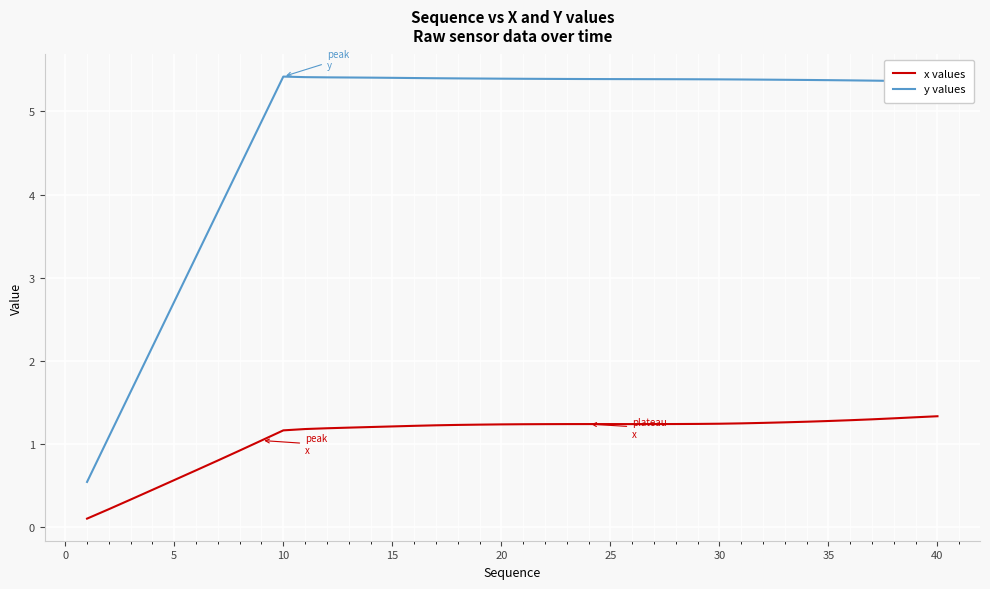

Which series has the largest range (max minus min)?

y values